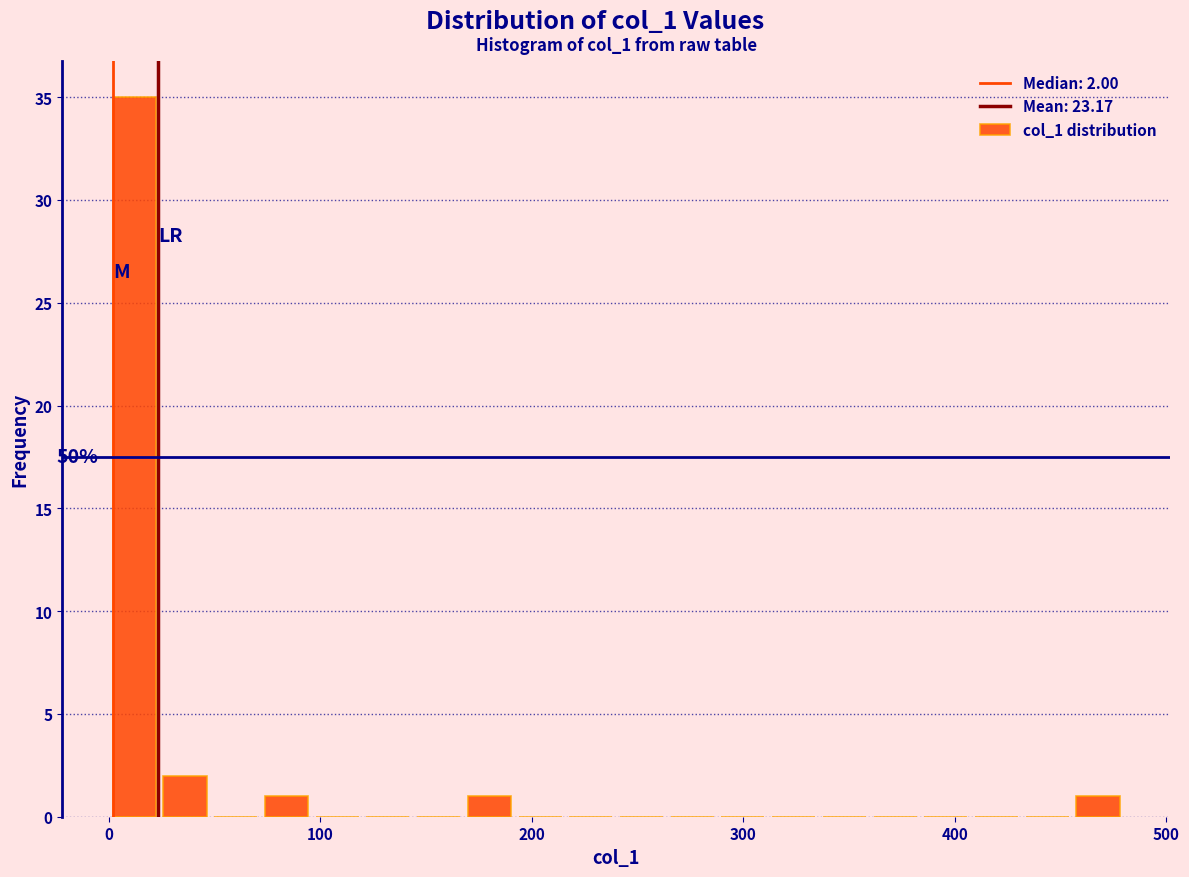

Around what value on the x-axis is the tallest bar? Give the approximate position of its centre, as read against the axis.

10